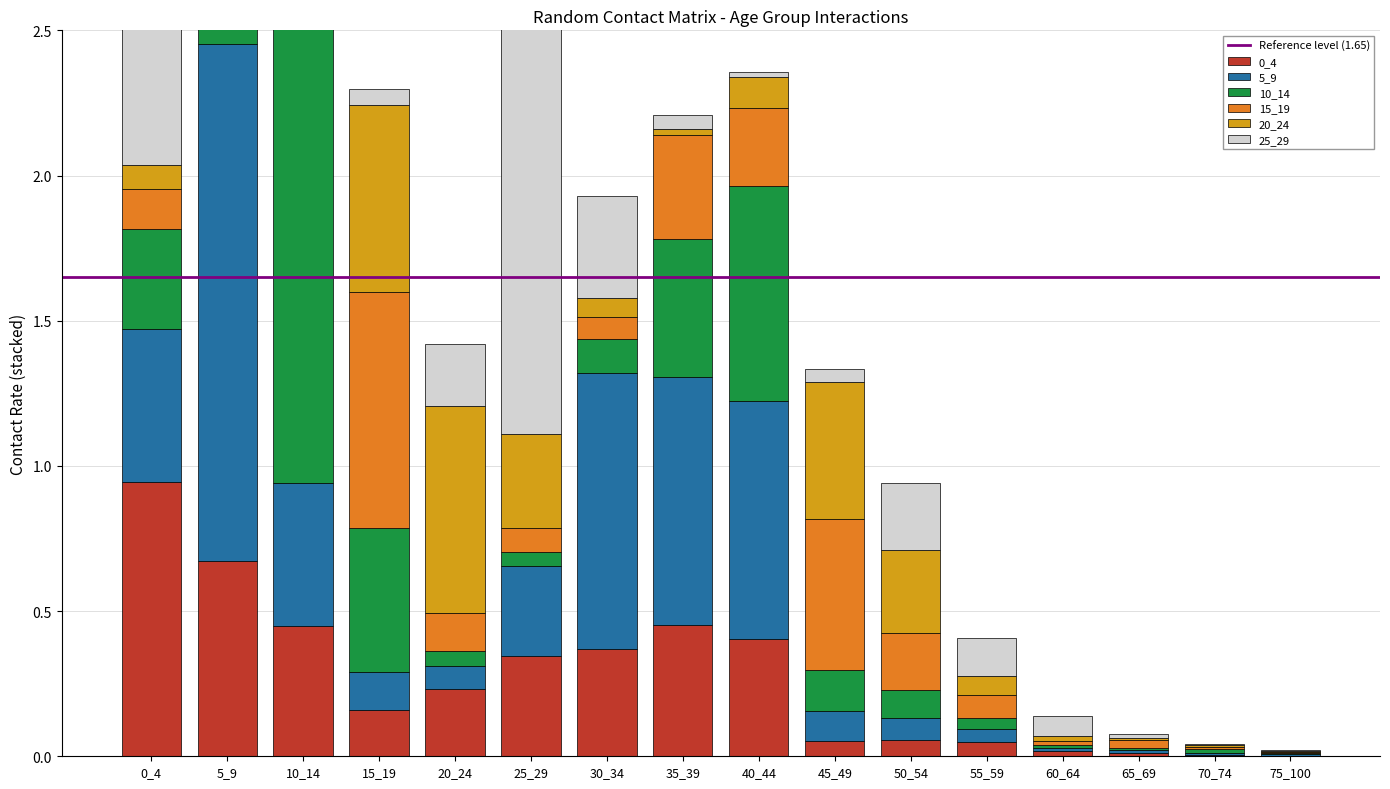

What is the value of the 5_9 bar at the 9th from the left?

0.8